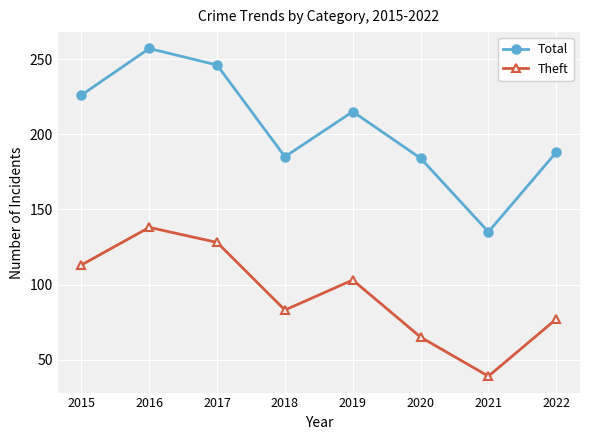

Reading left to right, what are all the values shown in this chart?

Total: 2015=226	2016=257	2017=246	2018=185	2019=215	2020=184	2021=135	2022=188
Theft: 2015=113	2016=138	2017=128	2018=83	2019=103	2020=65	2021=39	2022=77